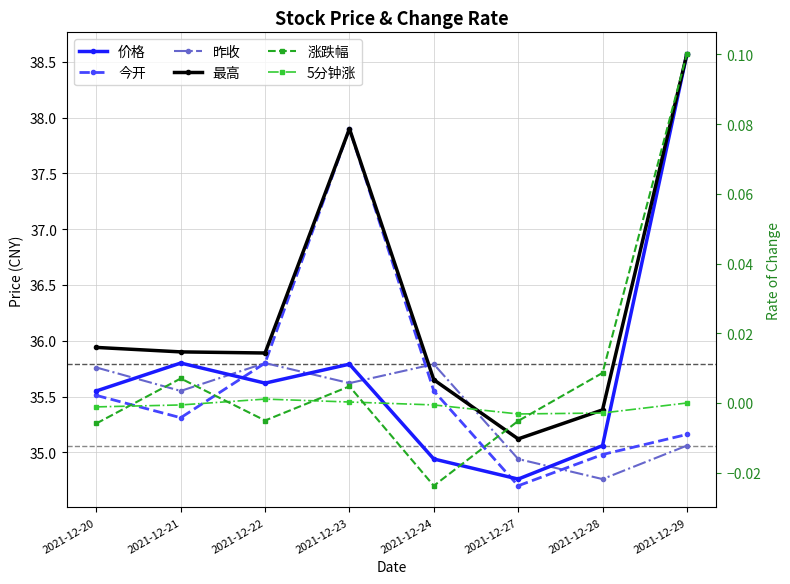

How many values in the 昨收 series exceed 35?

6